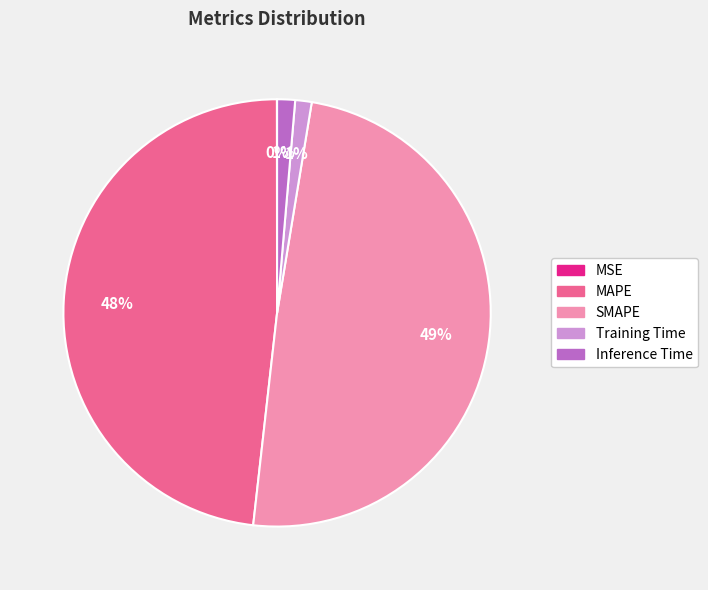

Is it true that SMAPE is 59% of the pie?

False